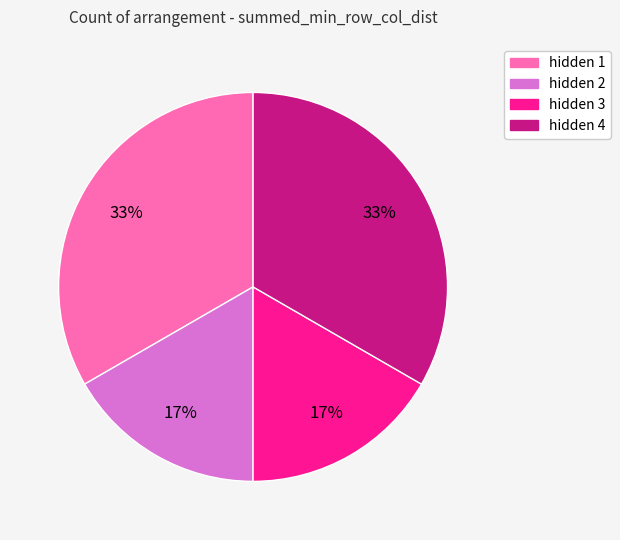

True or false: hidden 3 accounts for 7% of the total.

False